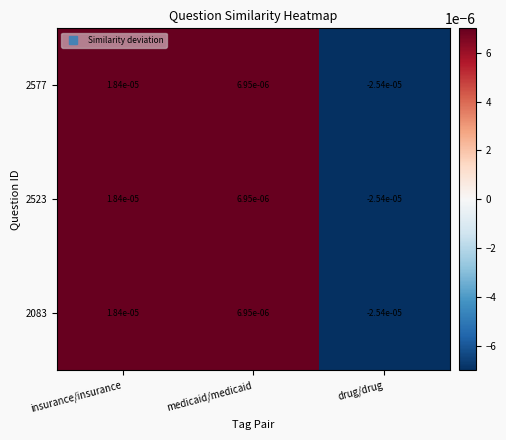

Rank the categories by 2083 value from lowest to highest.

drug/drug, medicaid/medicaid, insurance/insurance